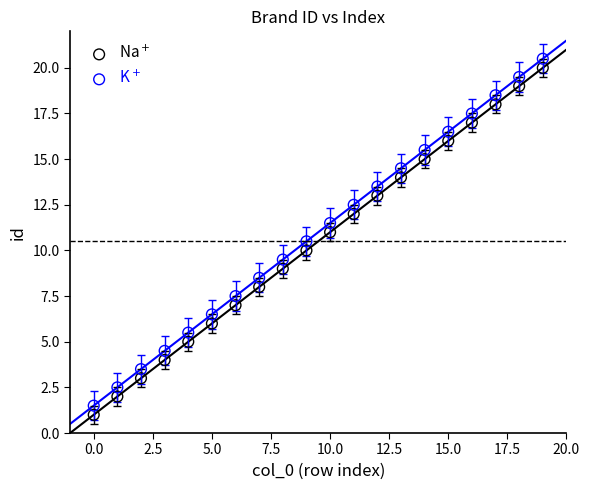

Which series contains the lowest Y value?

Na$^+$